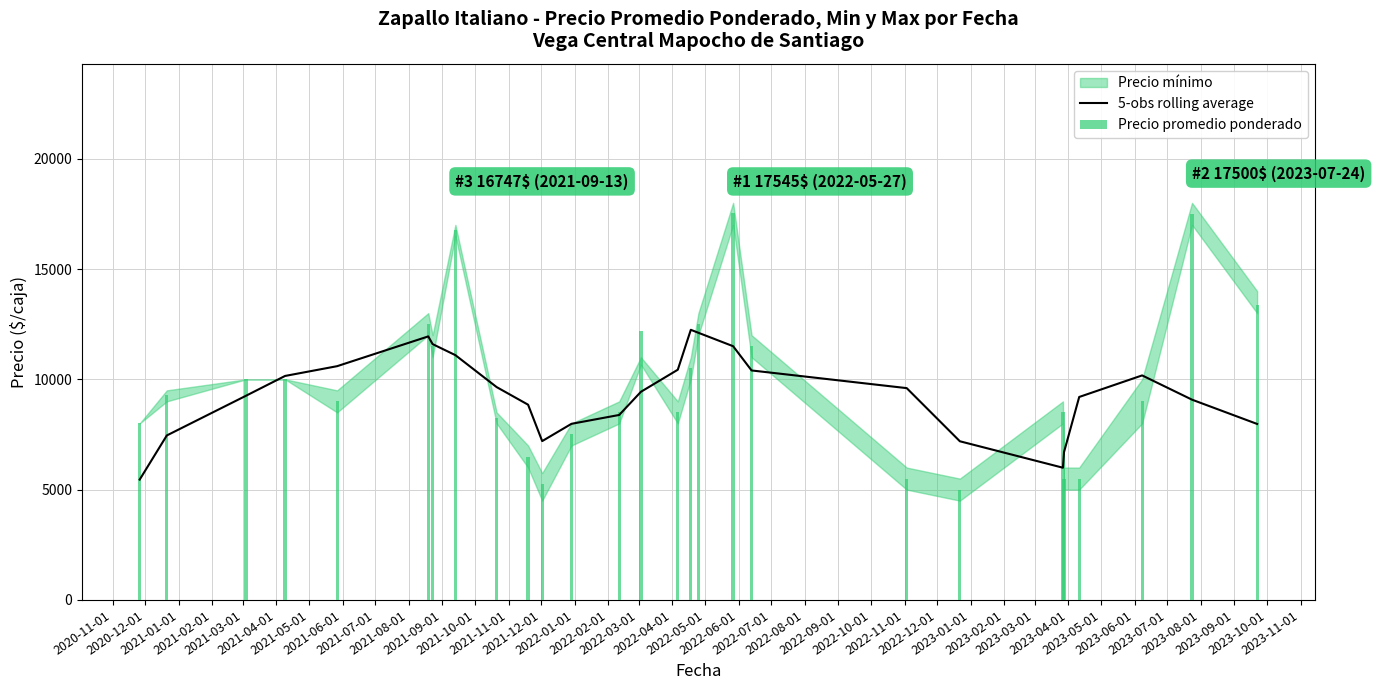

Between 2022-03-01 and 2022-01-01, which is larger?

2022-03-01